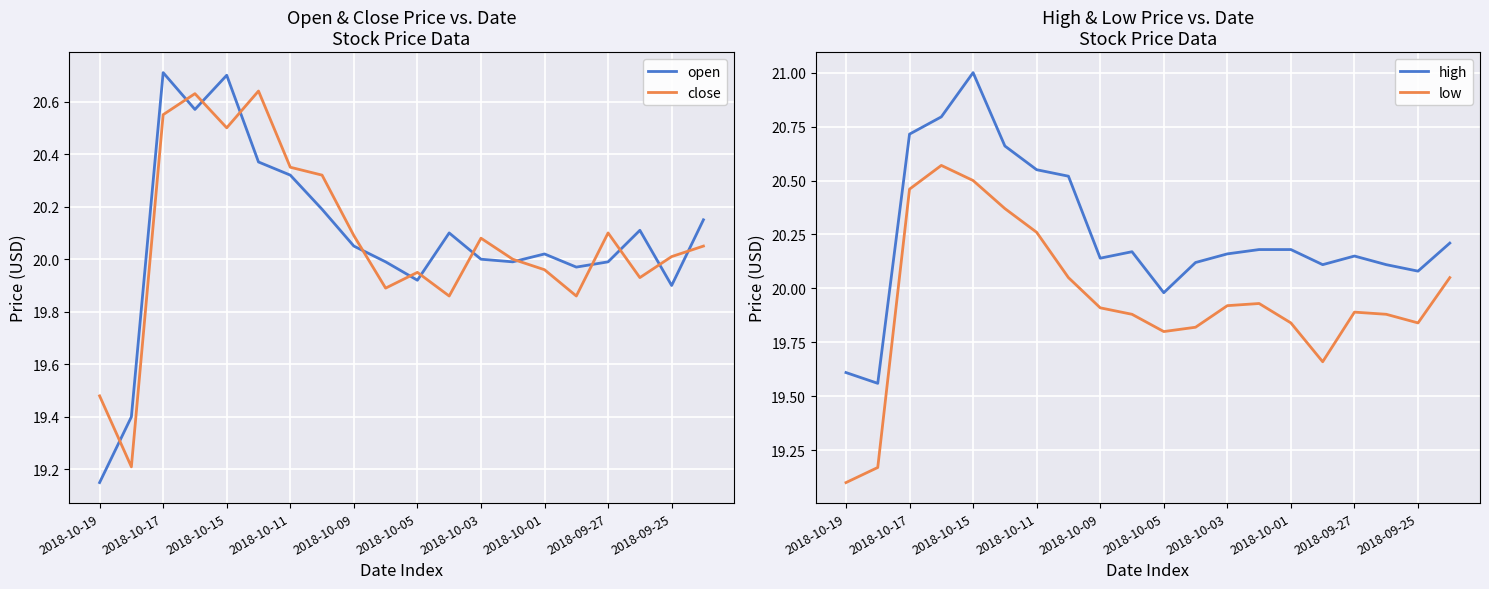

What is the minimum value for low?

19.1